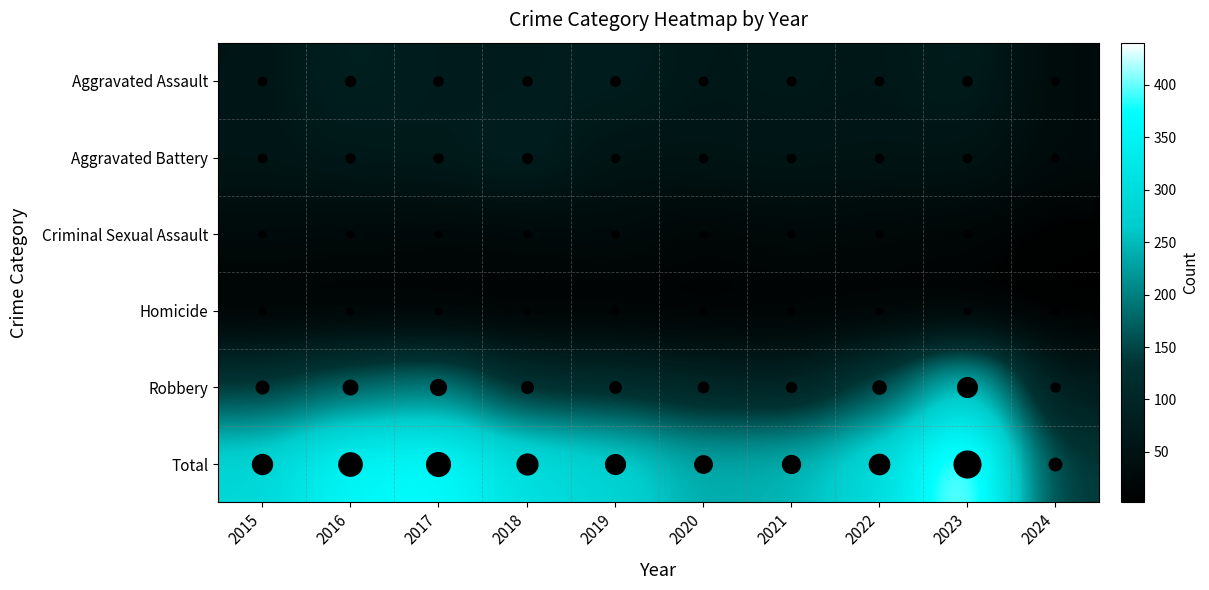

Which series changed the most between 2015 and 2020?

Total